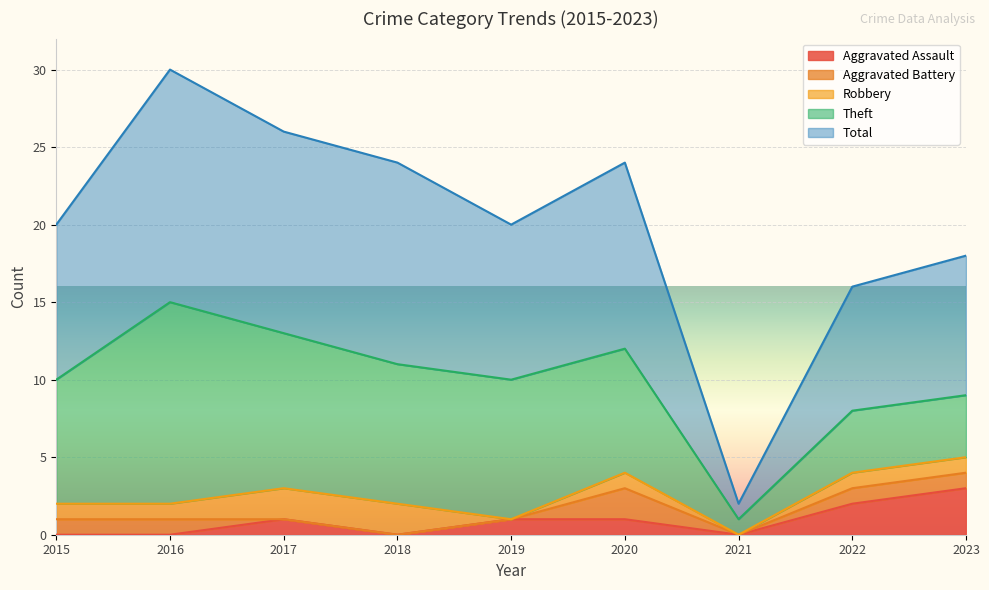

True or false: Aggravated Assault and Aggravated Battery intersect in this chart.

True